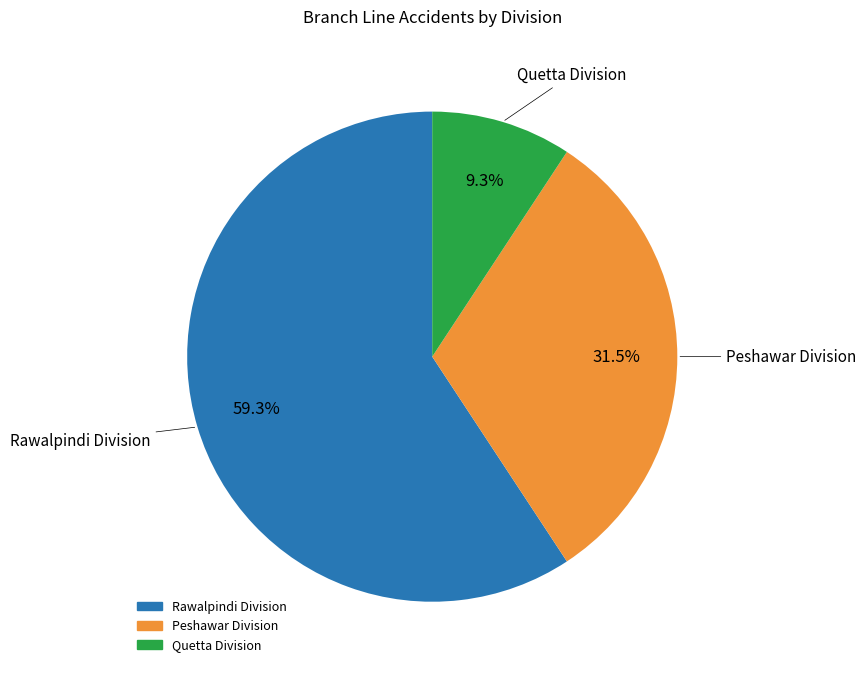

Is there any slice that represents more than half of the pie?

Yes